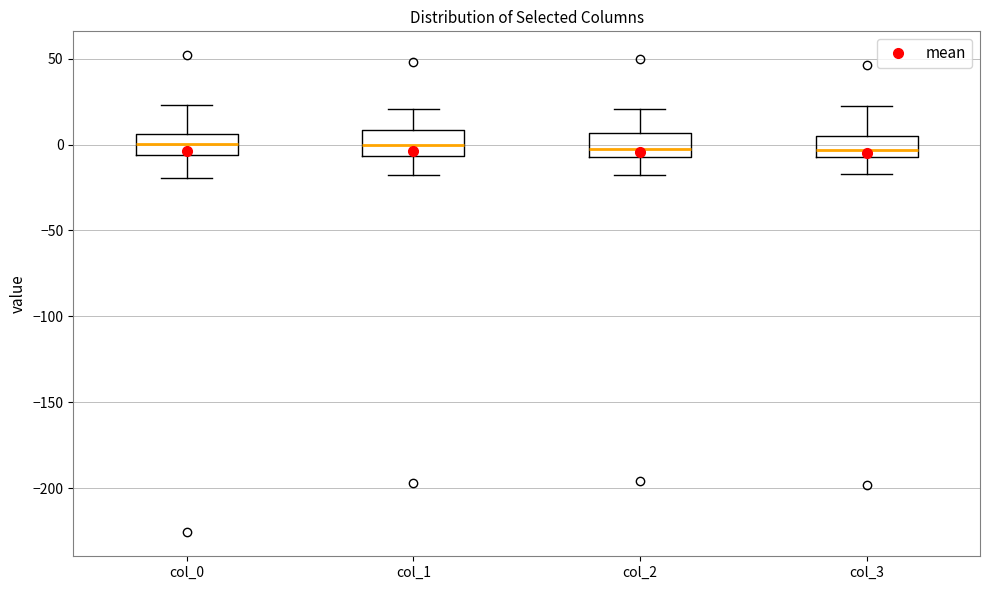

Reading left to right, read every box against the y-axis: the position of its median line, the range the box covers, and the ends of its whiskers. The values are not printed on the chart, so give them approximately, as read against the axis.

col_0: median 0, box -5 to 5, whiskers -20 to 25
col_1: median 0, box -5 to 10, whiskers -20 to 20
col_2: median 0, box -5 to 5, whiskers -20 to 20
col_3: median -5 (just above the box's lower edge), box -5 to 5, whiskers -15 to 20